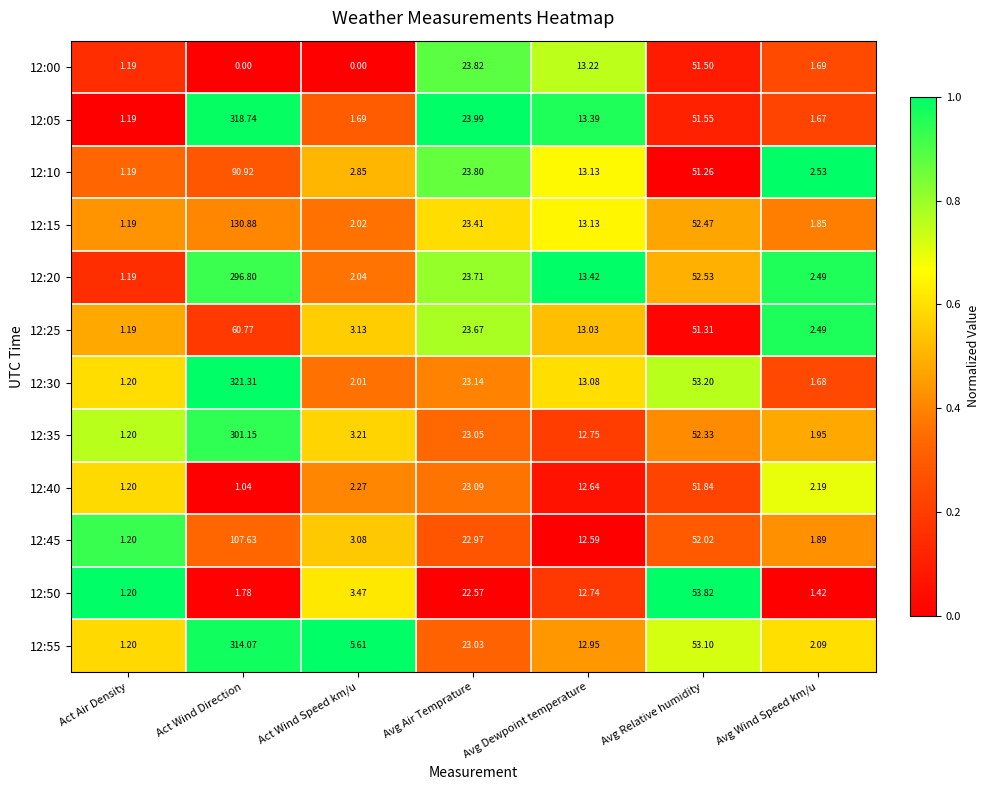

What is the difference between the highest and lowest values at Avg Wind Speed km/u?

1.1